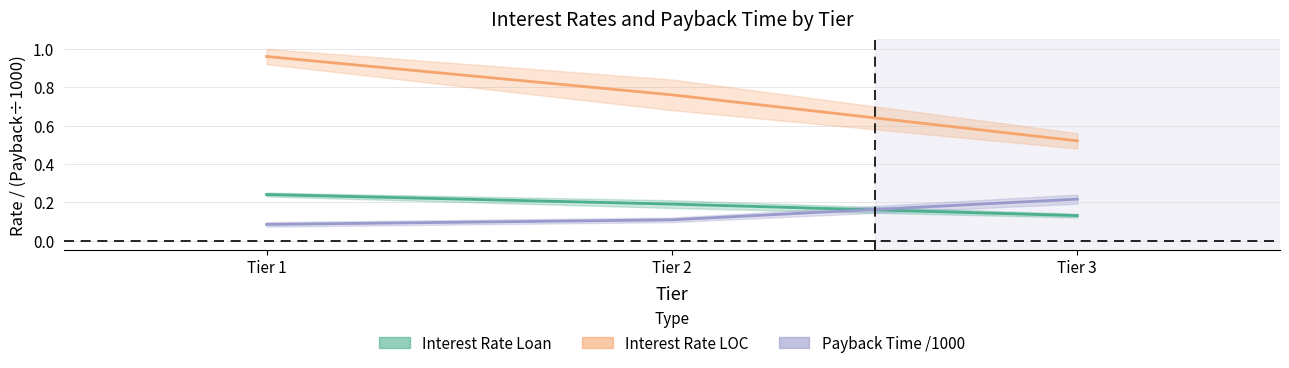

Which label corresponds to the largest value in the chart?

Tier 1